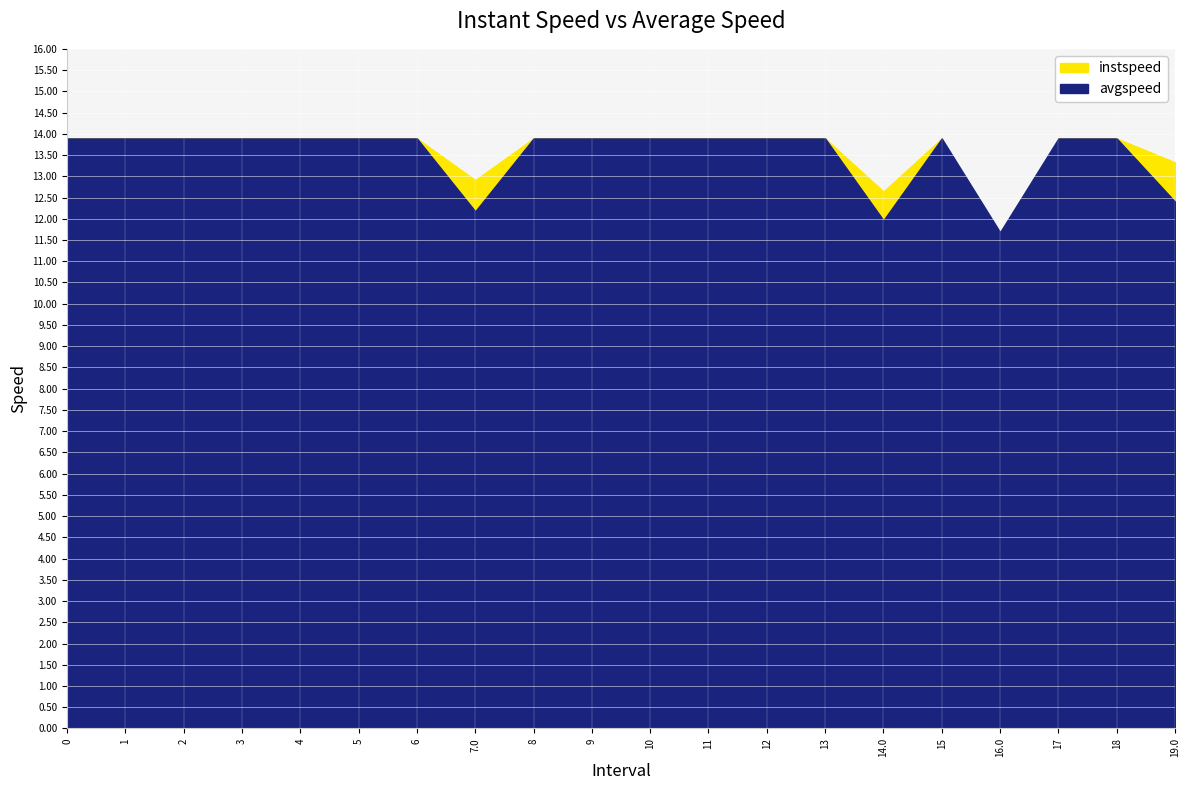

True or false: avgspeed and instspeed intersect in this chart.

False